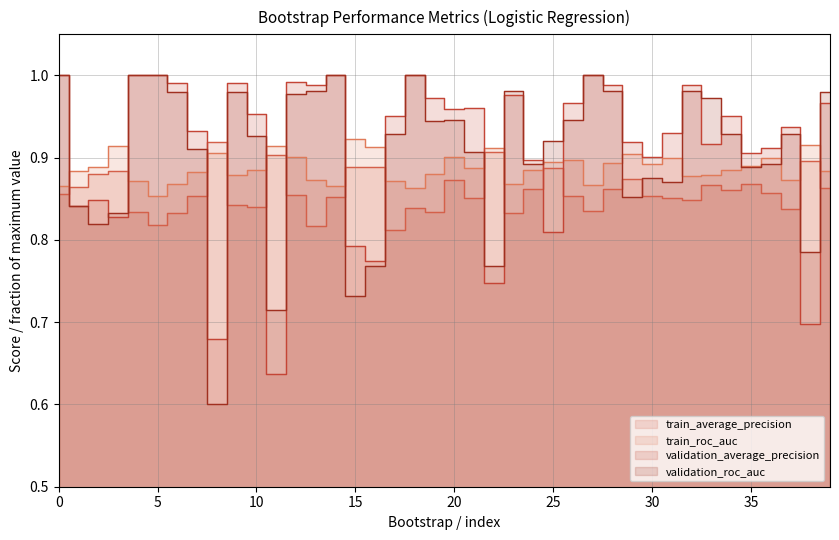

What is the lowest value of the train_average_precision series?

0.8